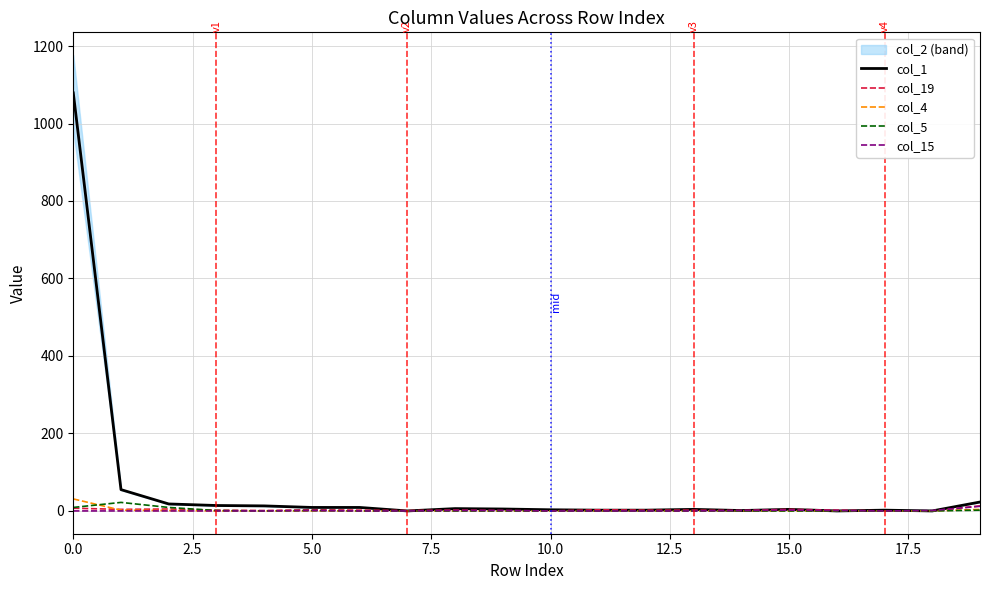

How many data points in col_4 are above 0?

4